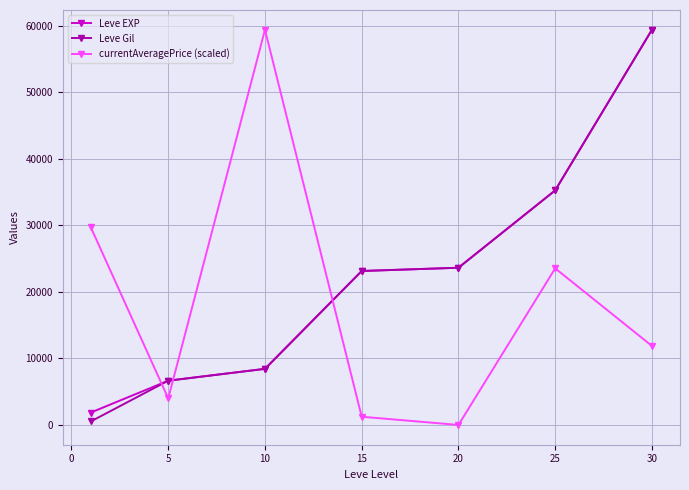

What is the greatest value displayed?

59405.0